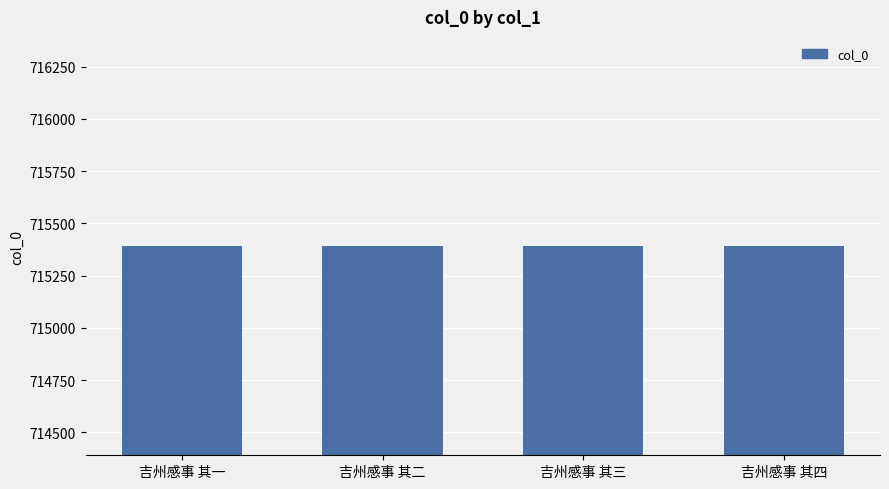

Is it true that the value at 吉州感事 其一 is 364129?

False